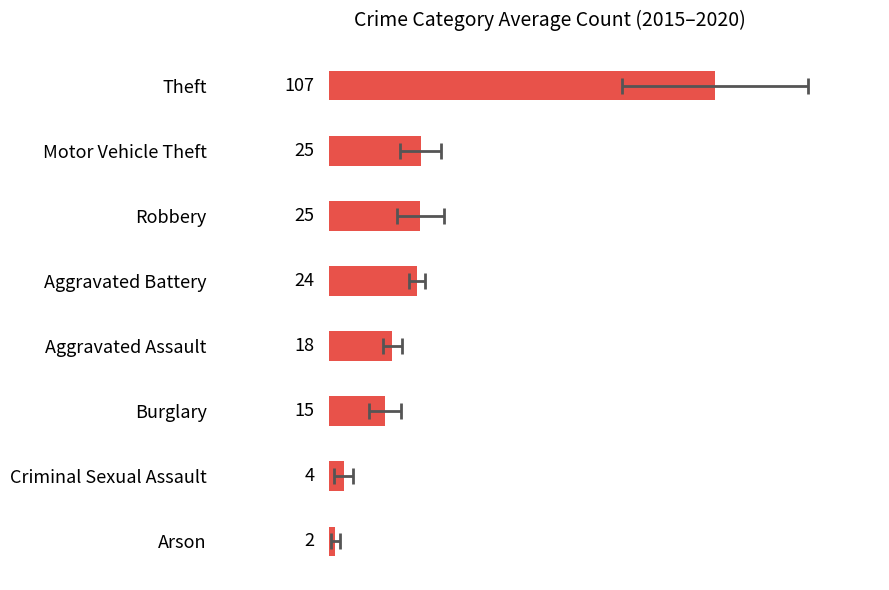

What is the value of the 5th bar from the left?

17.5